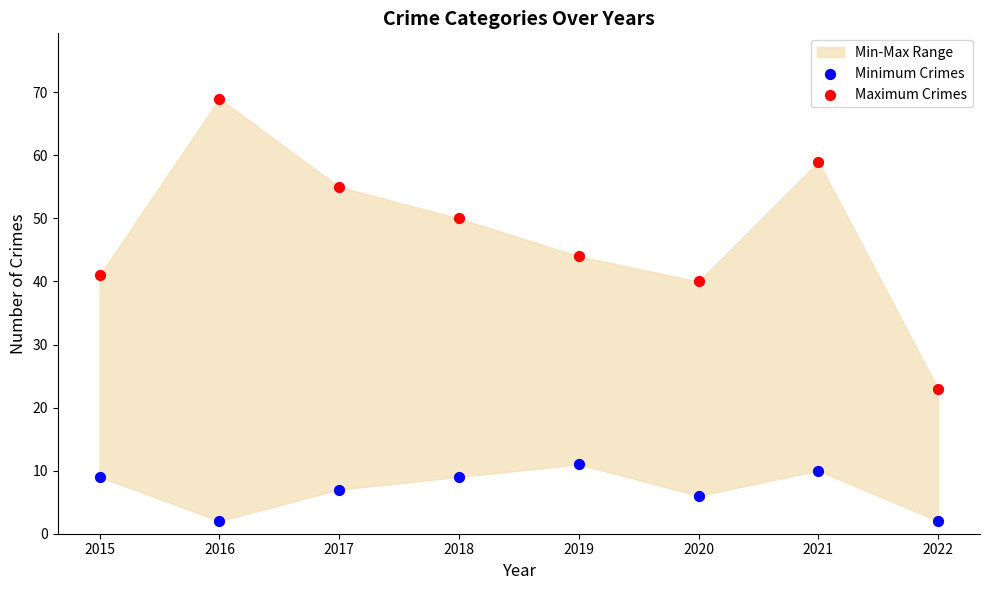

Which series has the widest spread of Y values?

Maximum Crimes